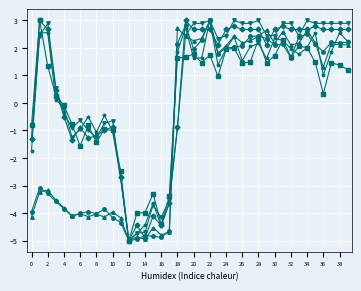

What is the smallest value displayed?

-5.0